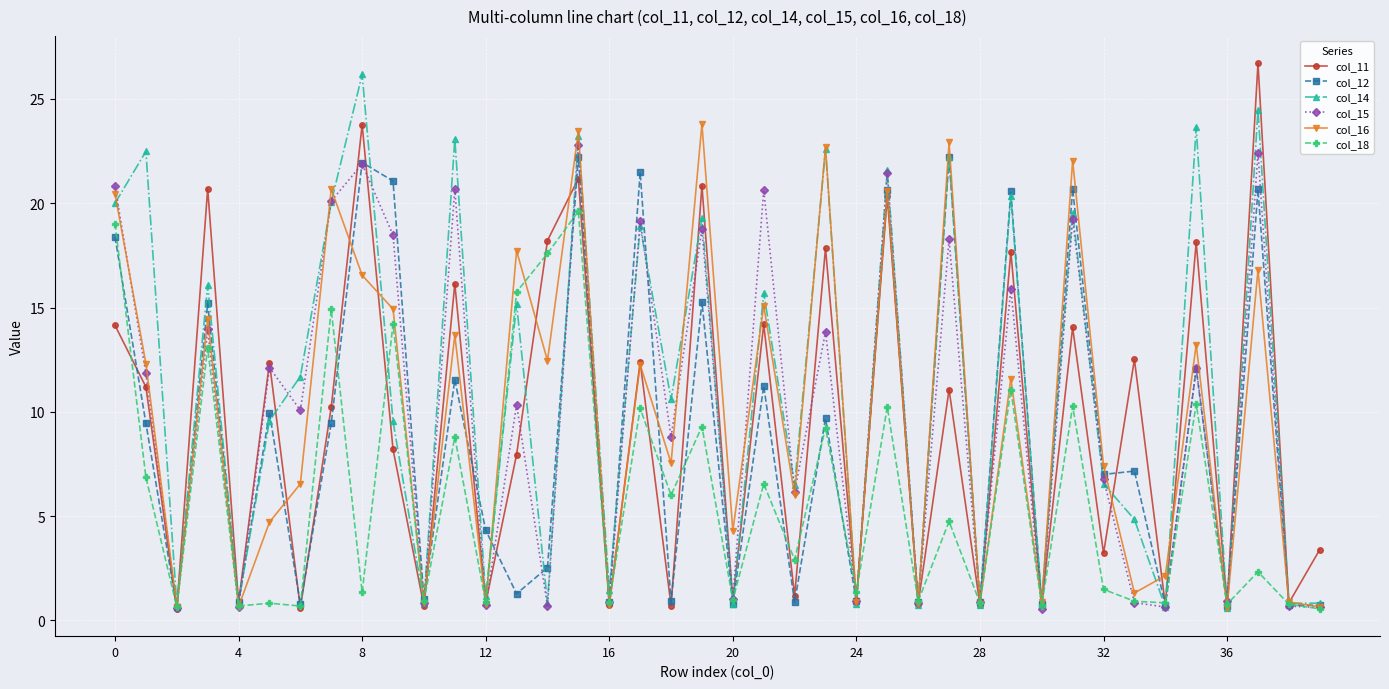

What is the minimum value shown in the chart?

0.6